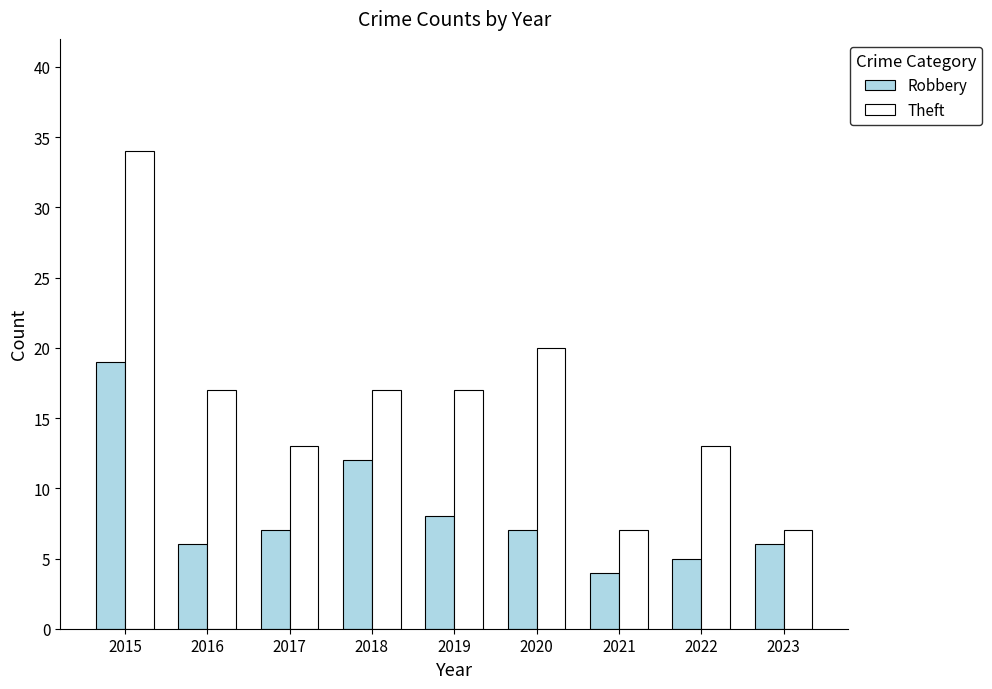

What is the value of the Theft bar at the 1st from the left?

34